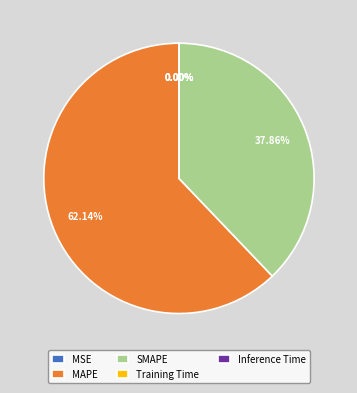

Which category accounts for the majority?

MAPE